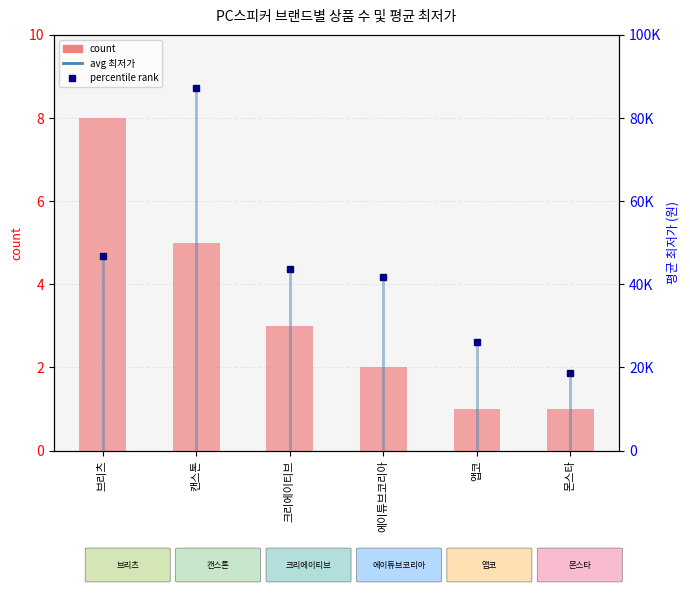

At how many categories does at least one series exceed 38888?

4